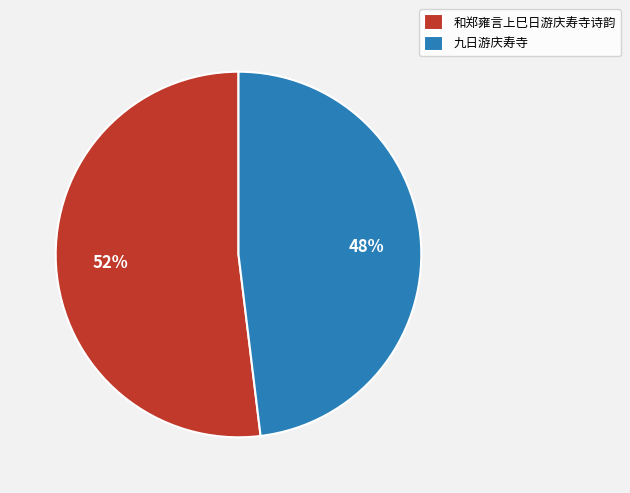

To the nearest percent, what portion does 和郑雍言上巳日游庆寿寺诗韵 represent?

52%